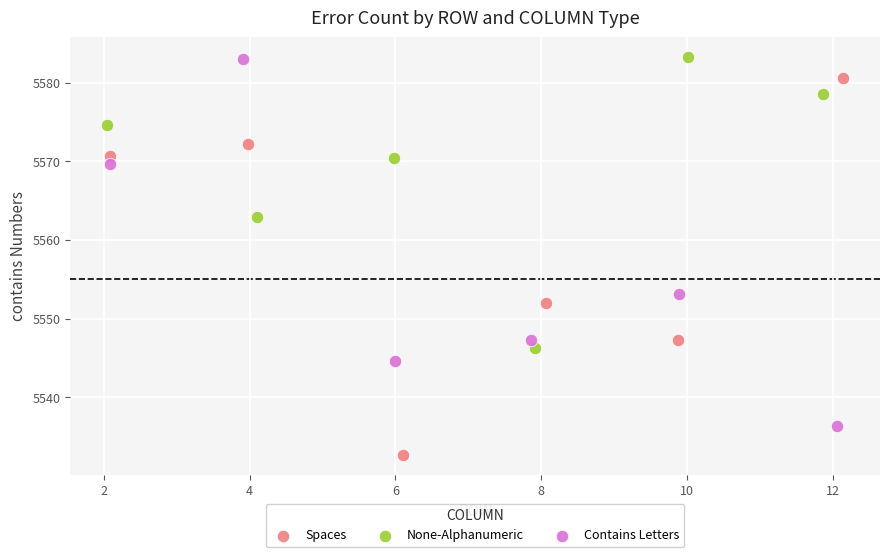

What are all the series names shown in the legend?

Spaces, None-Alphanumeric, Contains Letters